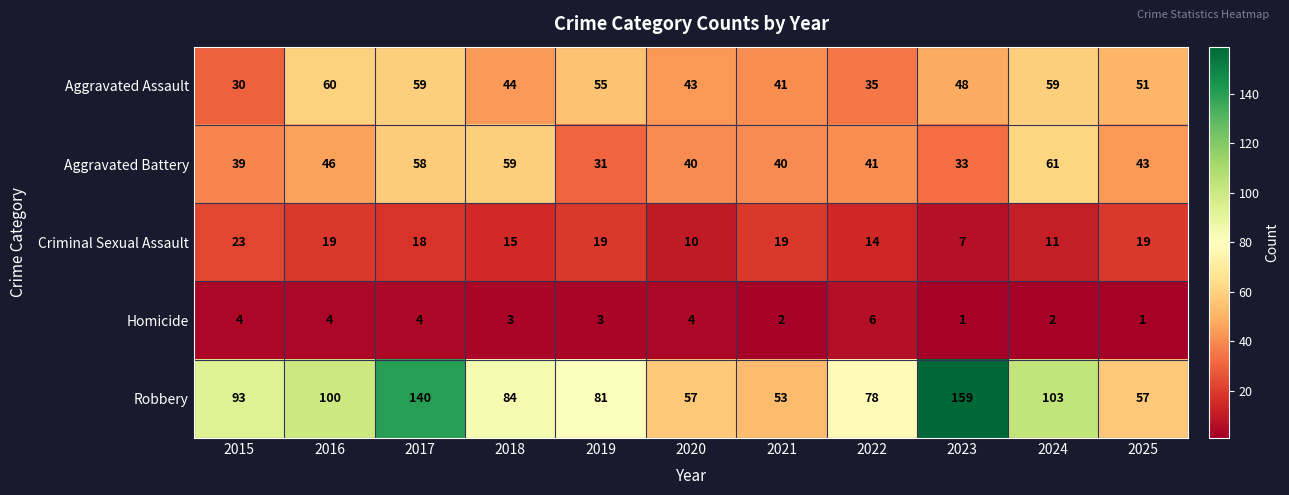

What is the total value across all series at 2016?

229